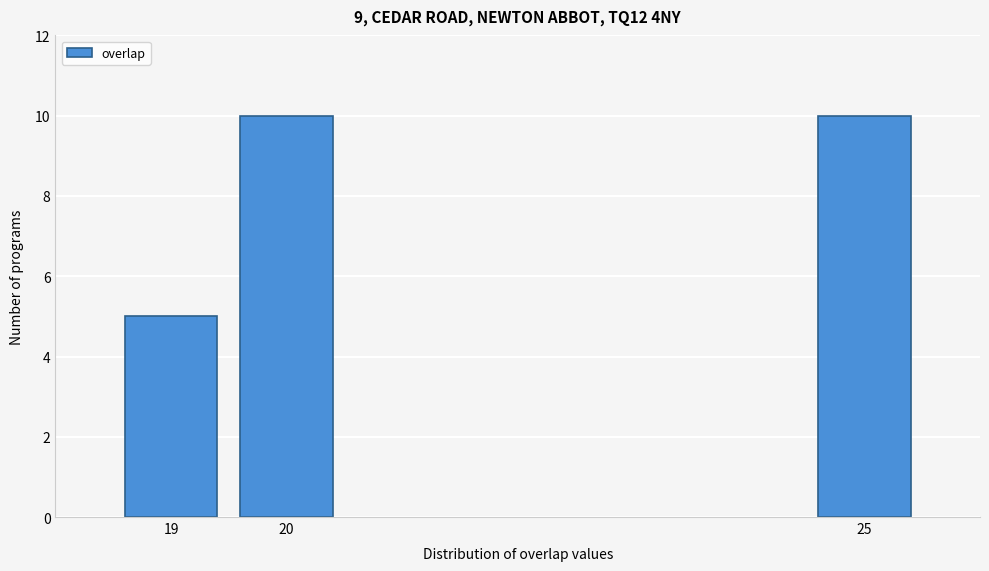

Reading left to right, transcribe all the data shown in this chart.

5	10	10